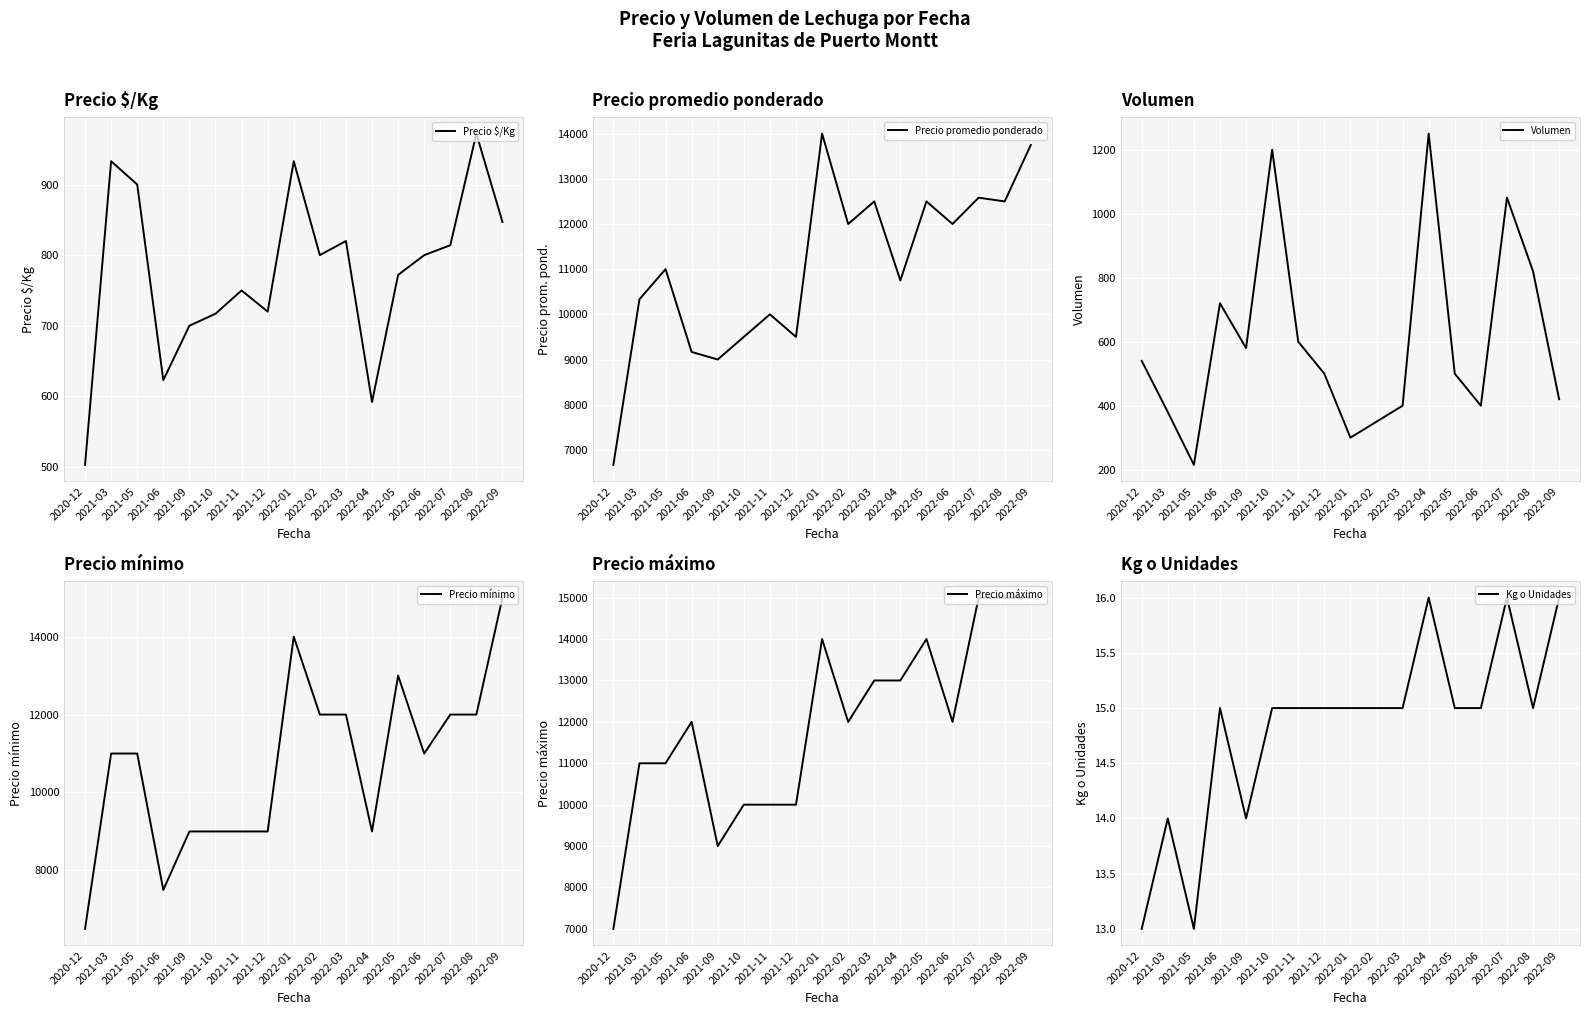

Which category has the lowest value across all series?

2020-12